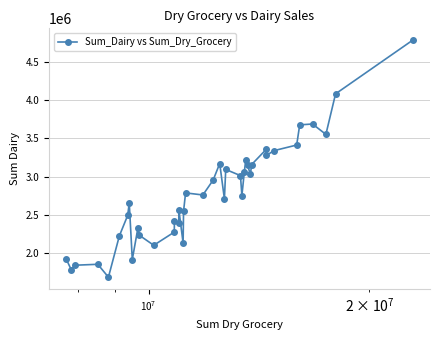

True or false: there are more than 0 points higher than both neighbors.

True